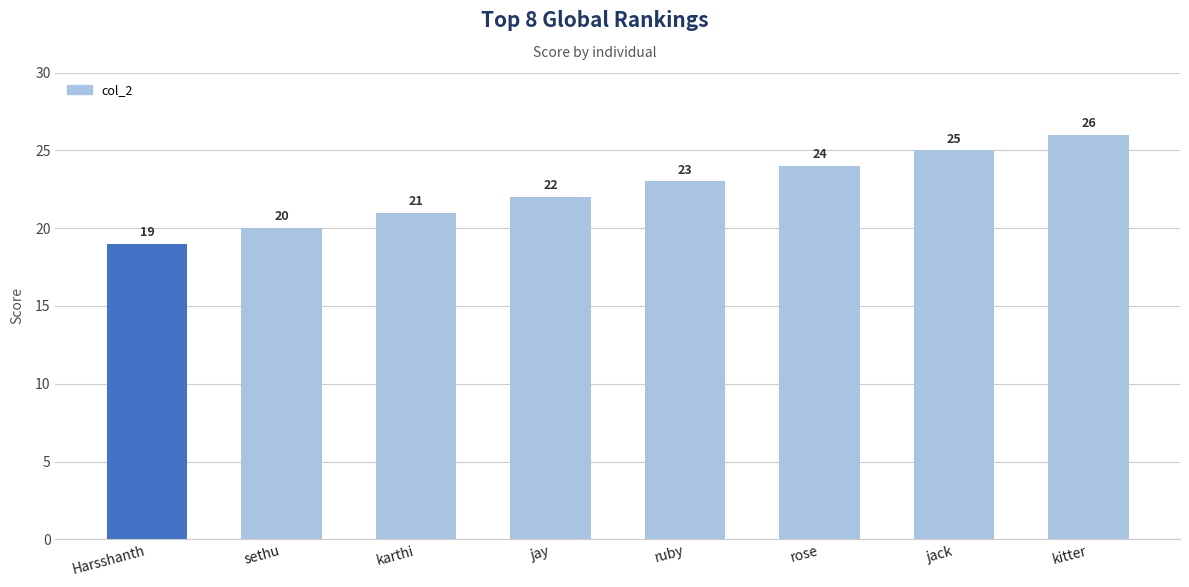

True or false: the data shows 21 at karthi.

True